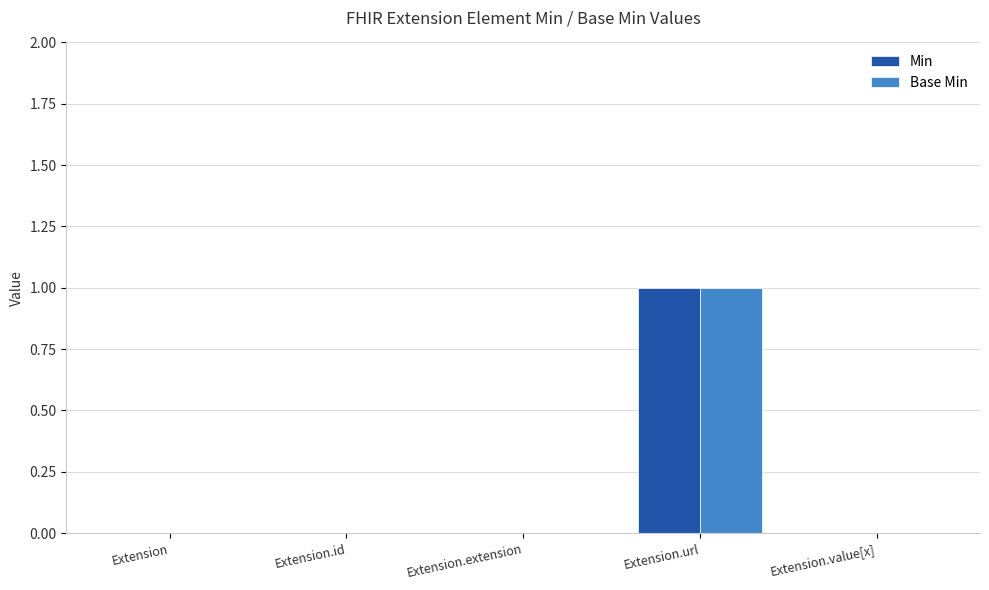

At which label does Base Min reach its peak?

Extension.url